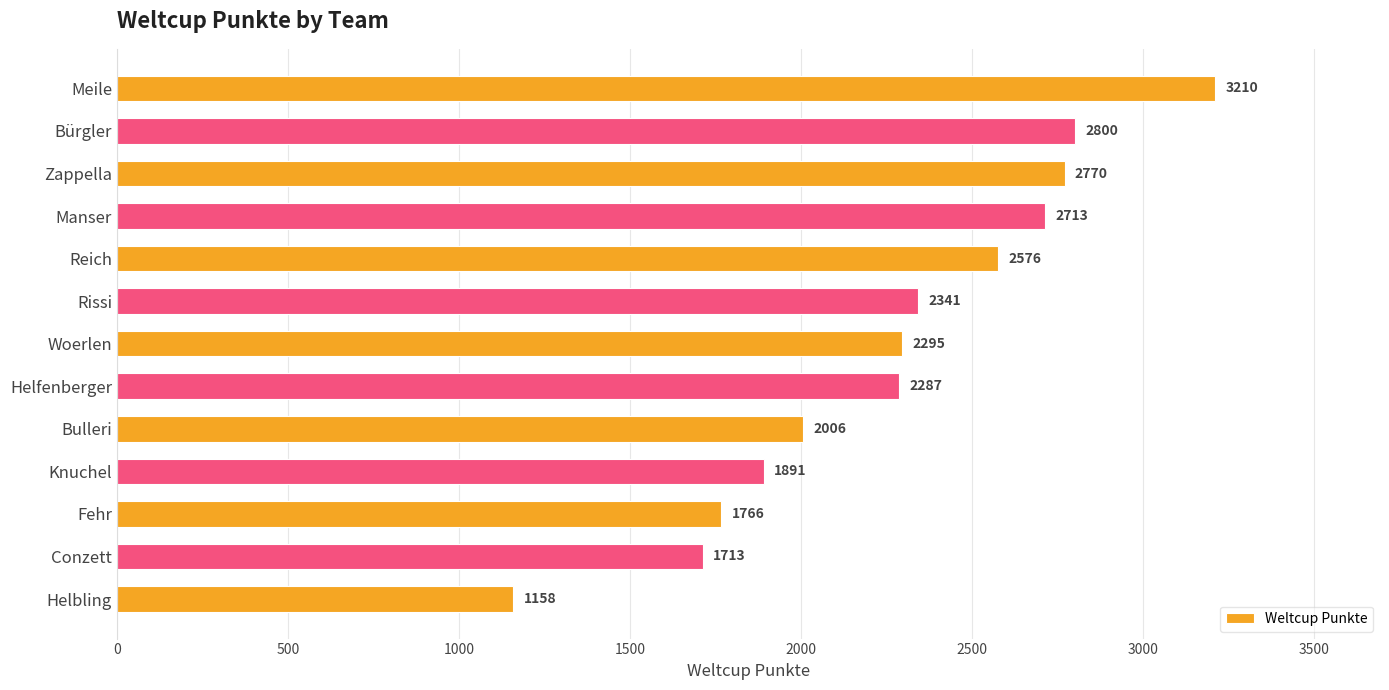

List the labels in order of value, smallest first.

Helbling, Conzett, Fehr, Knuchel, Bulleri, Helfenberger, Woerlen, Rissi, Reich, Manser, Zappella, Bürgler, Meile